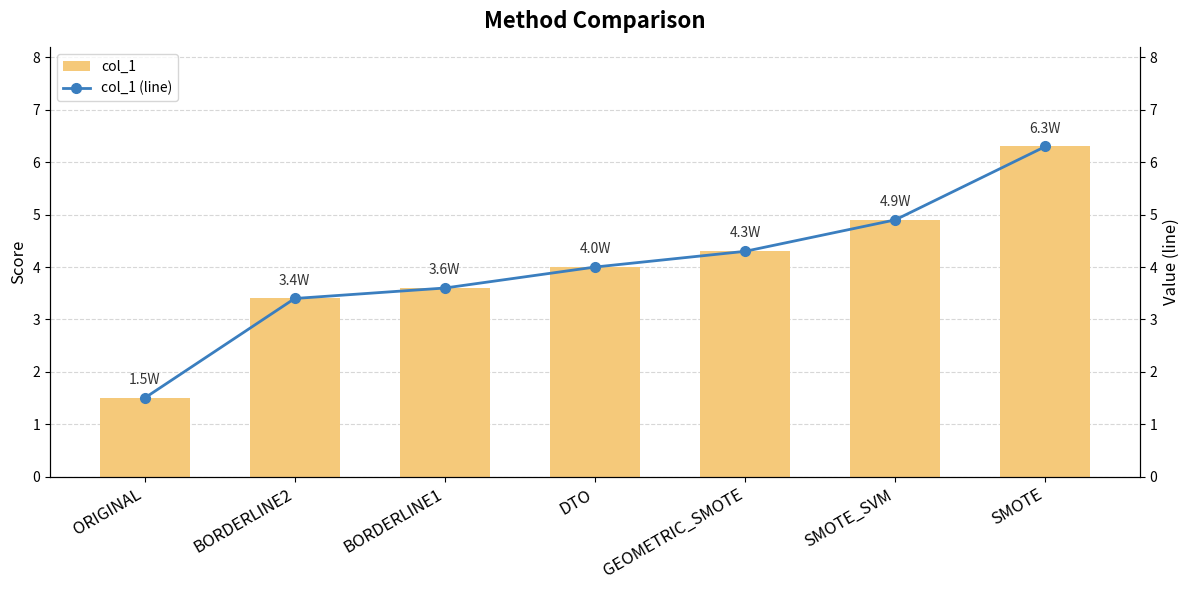

What is the difference between the maximum and second lowest values in the col_1 (line) series?

2.9